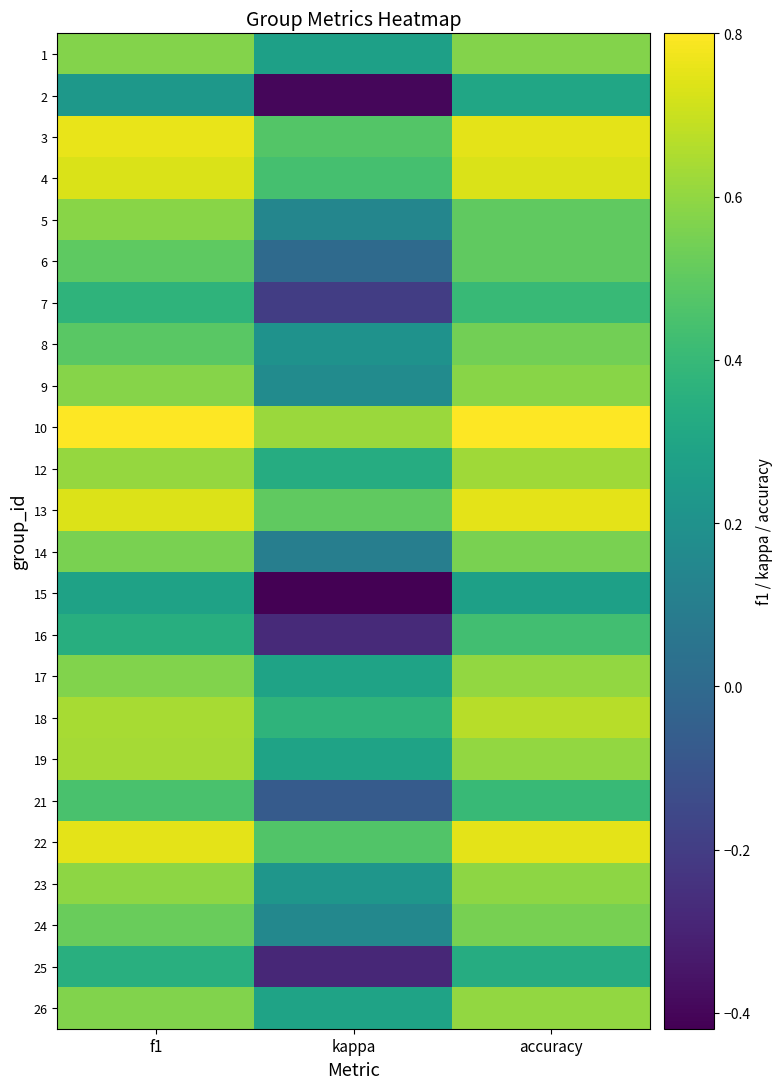

At accuracy, list the series in order from smallest to largest.

15, 2, 25, 7, 21, 16, 5, 6, 8, 24, 14, 1, 9, 23, 17, 19, 26, 12, 18, 4, 3, 13, 22, 10